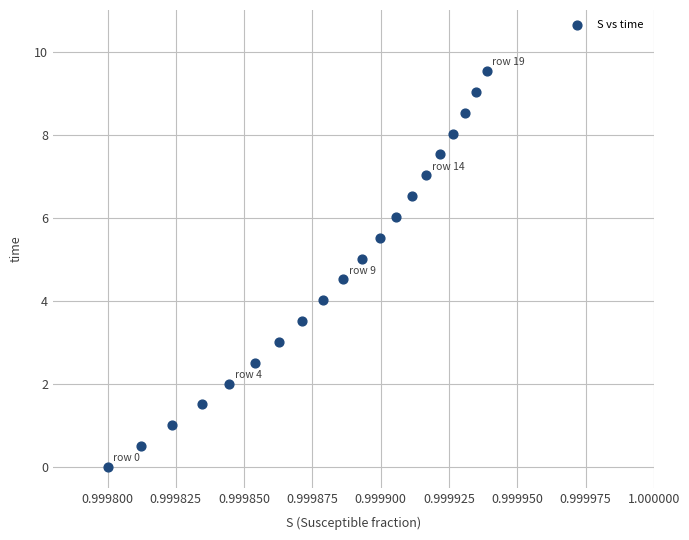

What is the range of Y values (max minus min)?

9.5